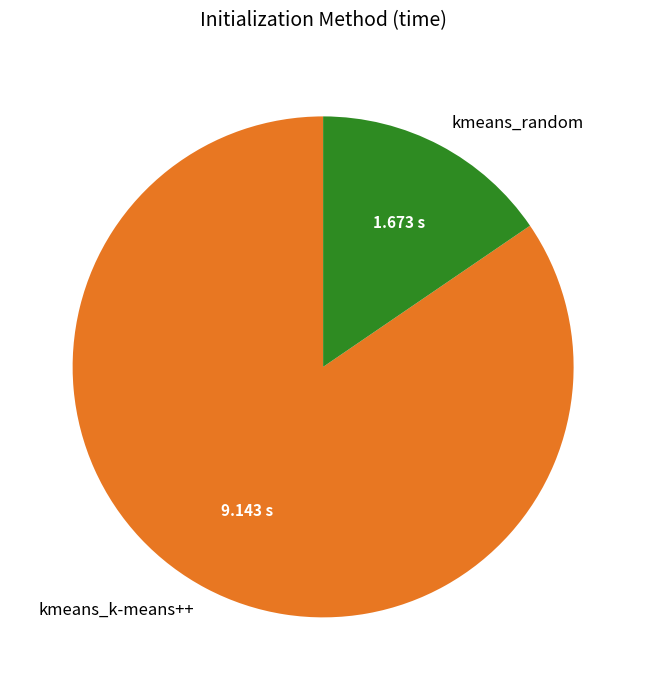

Which has a higher value, kmeans_k-means++ or kmeans_random?

kmeans_k-means++